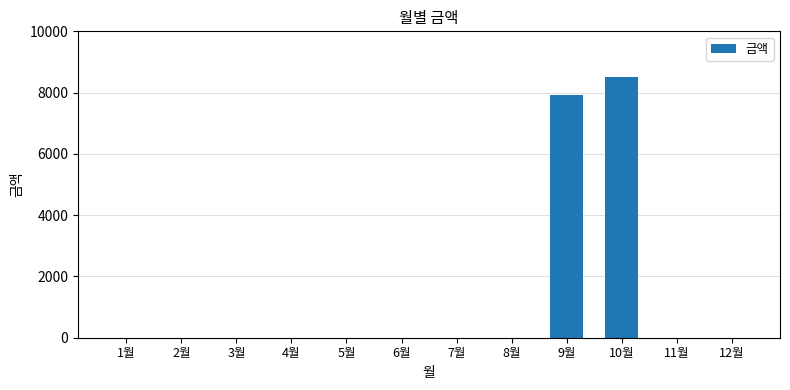

Count the number of values greater than 0.

2